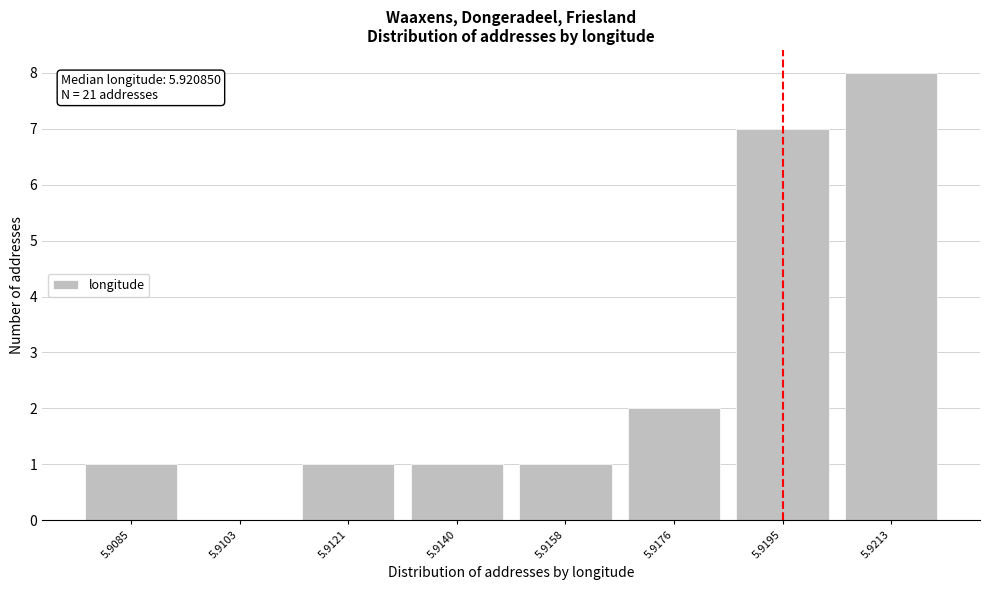

Reading left to right, extract all data points from this chart.

5.9085=1	5.9103=0	5.9121=1	5.9140=1	5.9158=1	5.9176=2	5.9195=7	5.9213=8